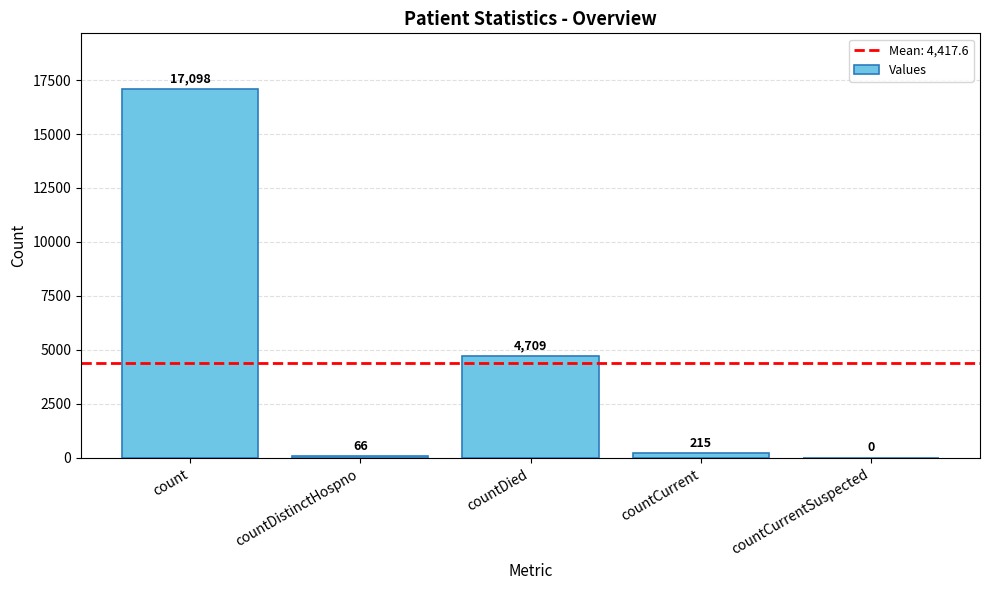

Where is the data nearest to the value 8549?

countDied